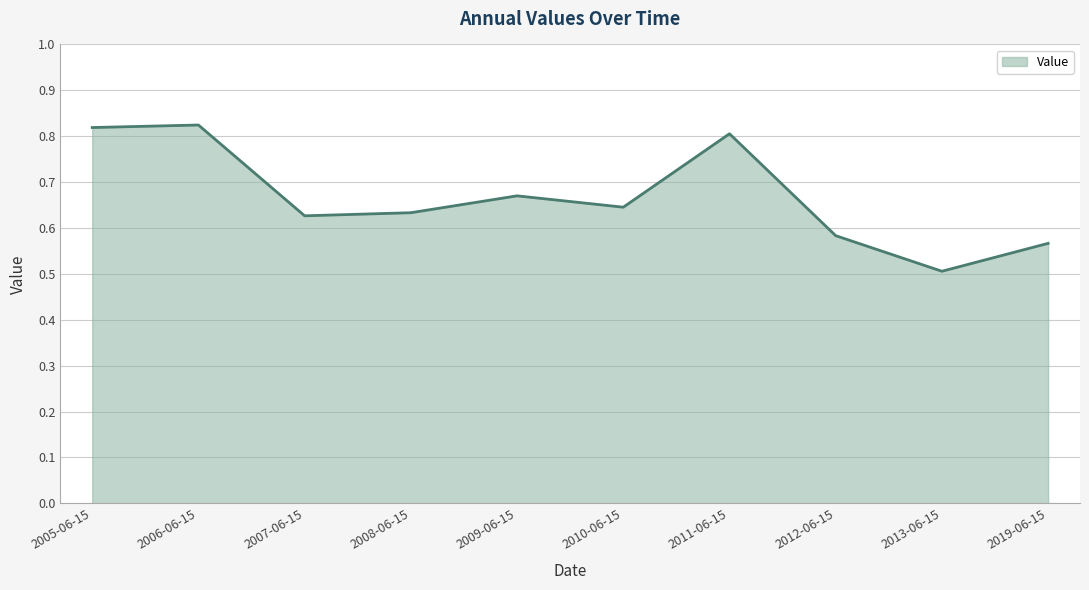

What is the difference between the second highest and second lowest values?

0.3